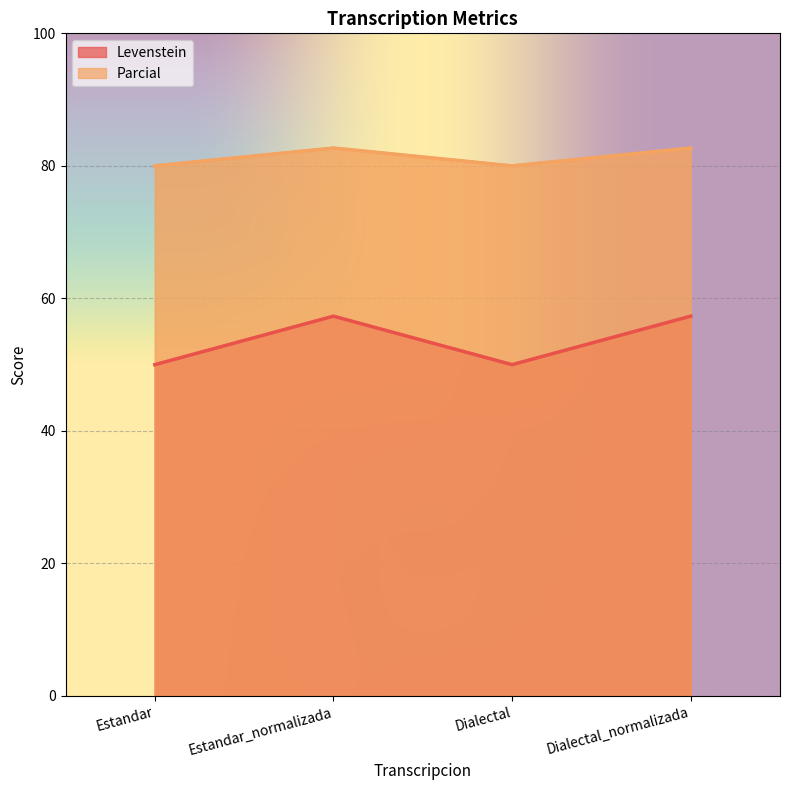

What is the maximum value shown in the chart?

82.7